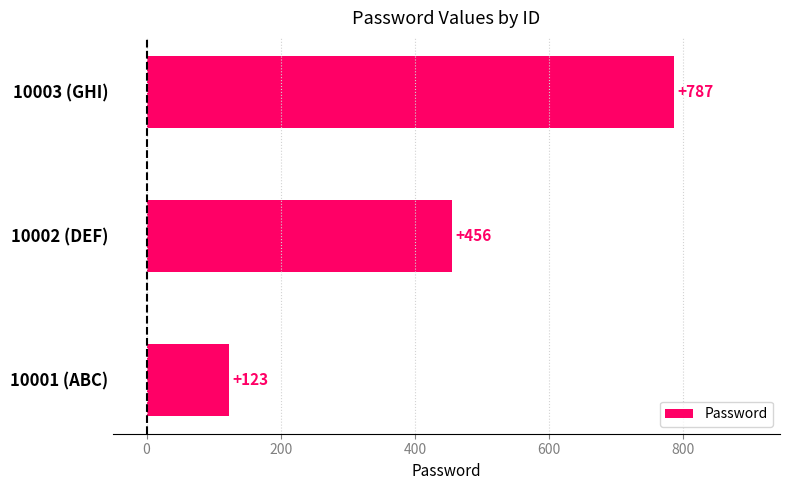

Which label corresponds to the smallest value in the chart?

10001 (ABC)